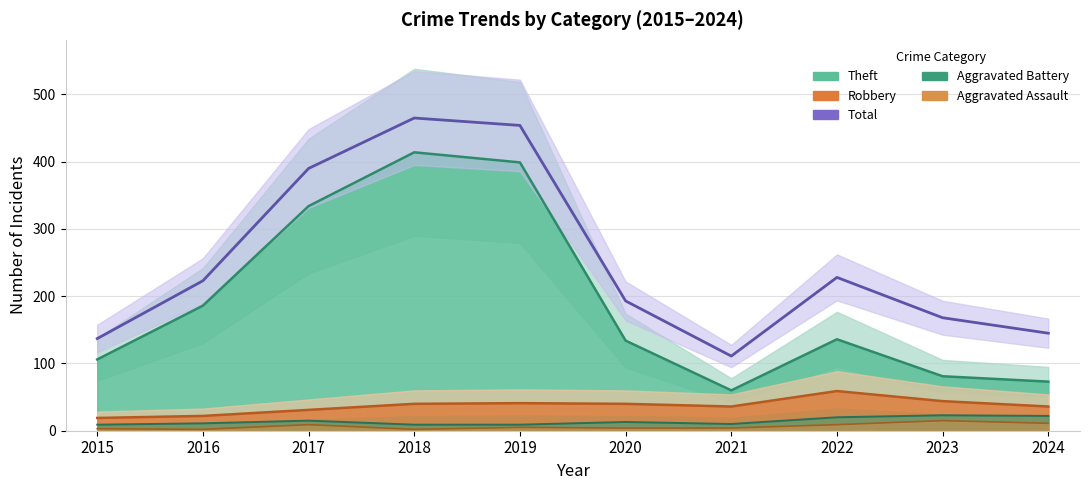

Between 2015 and 2021, which is larger?

2015